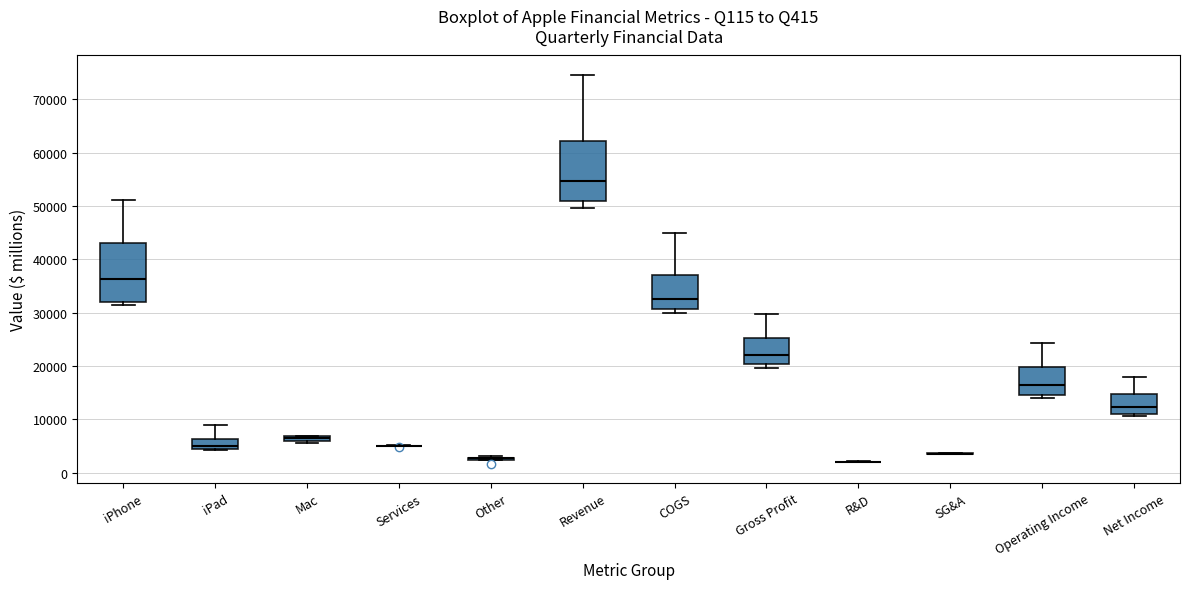

Where does the median line of the box for iPhone sit on the y-axis? The values are not printed on the chart, so give them approximately, as read against the axis.

36000